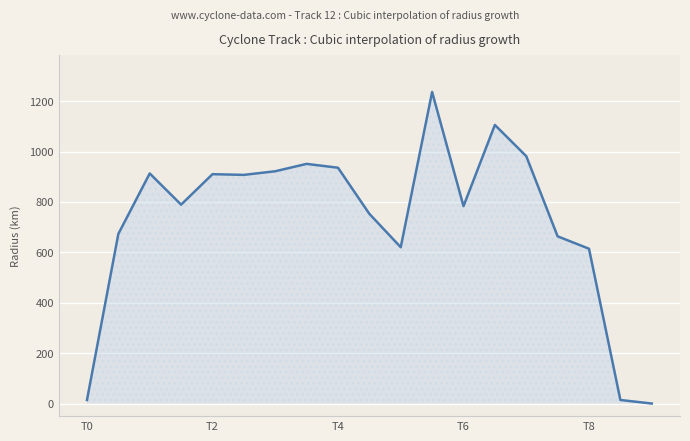

What is the difference between the maximum and minimum values?

1236.6